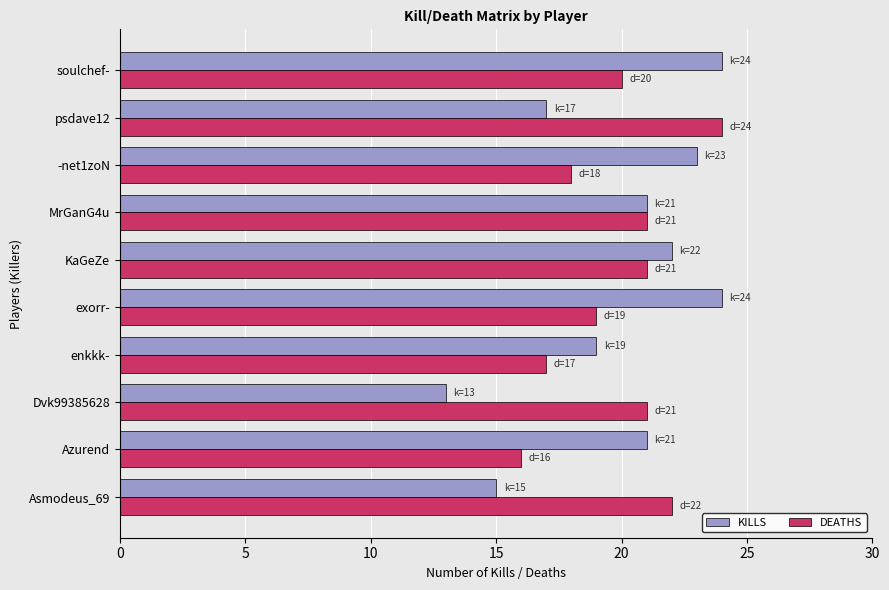

What is the total value across all series at soulchef-?

44